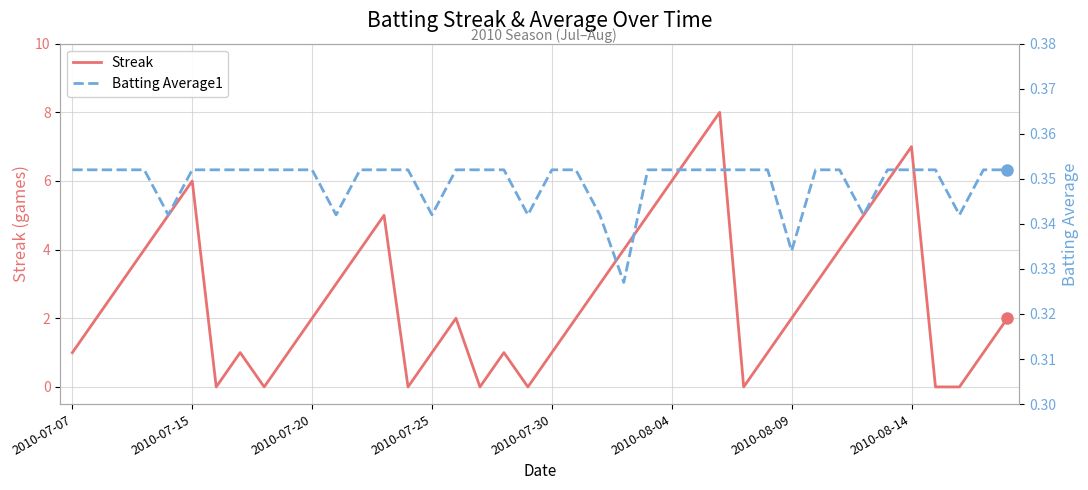

What is the maximum value for Streak?

8